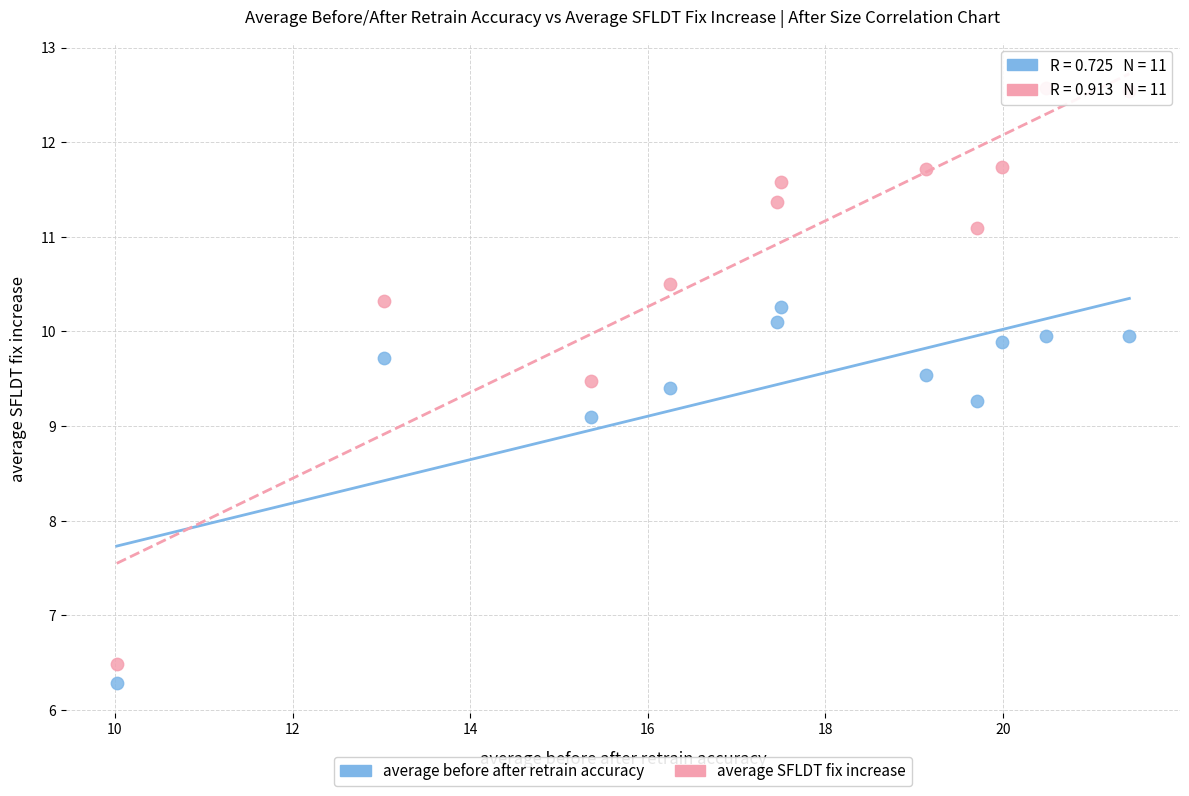

Across all data points, what is the range of X values (max minus min)?

11.4